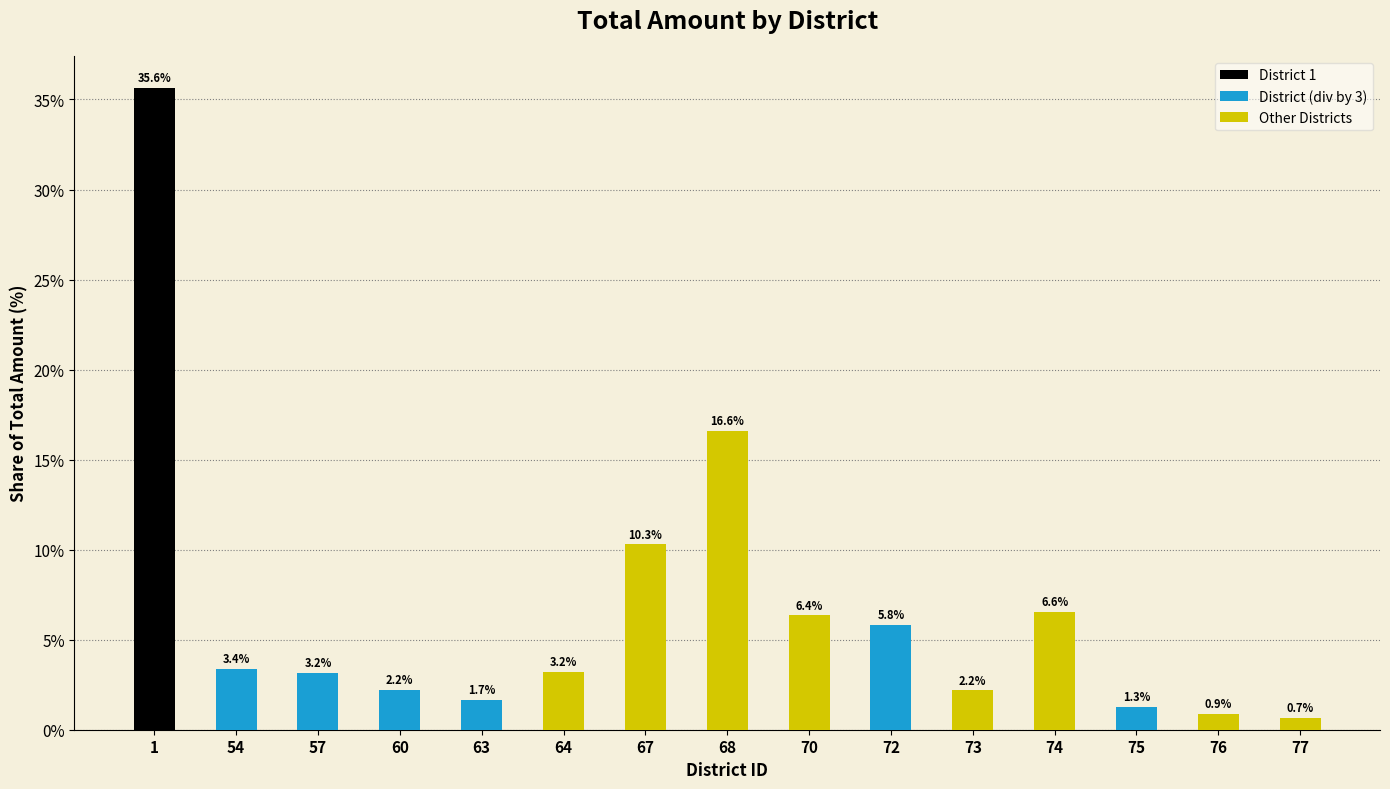

How many values are below 3?

6